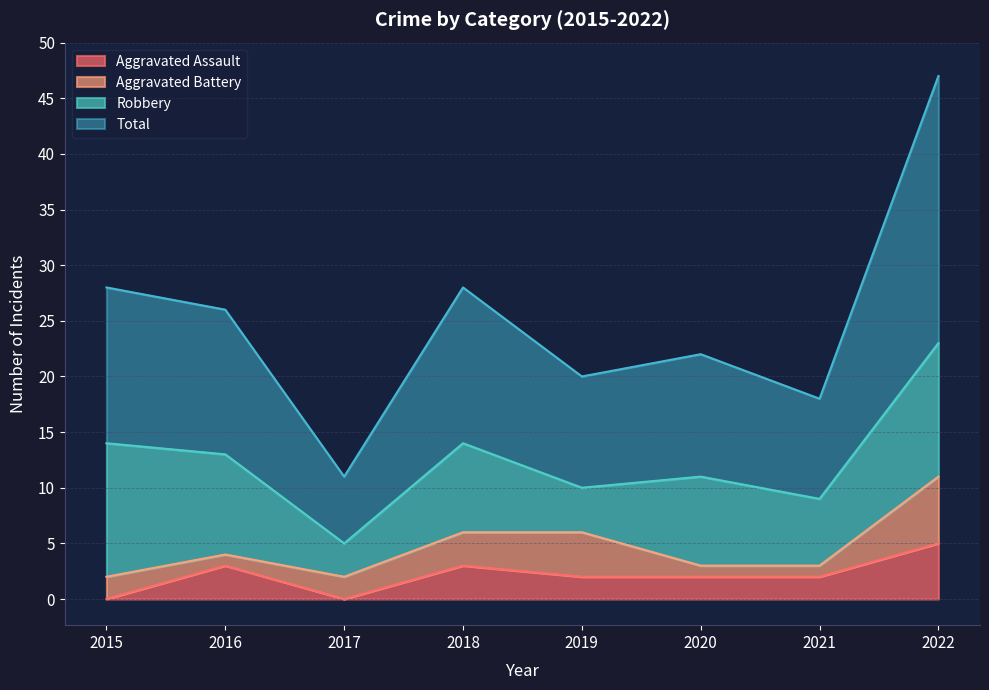

True or false: Total has a value of 5 at 2021.

False